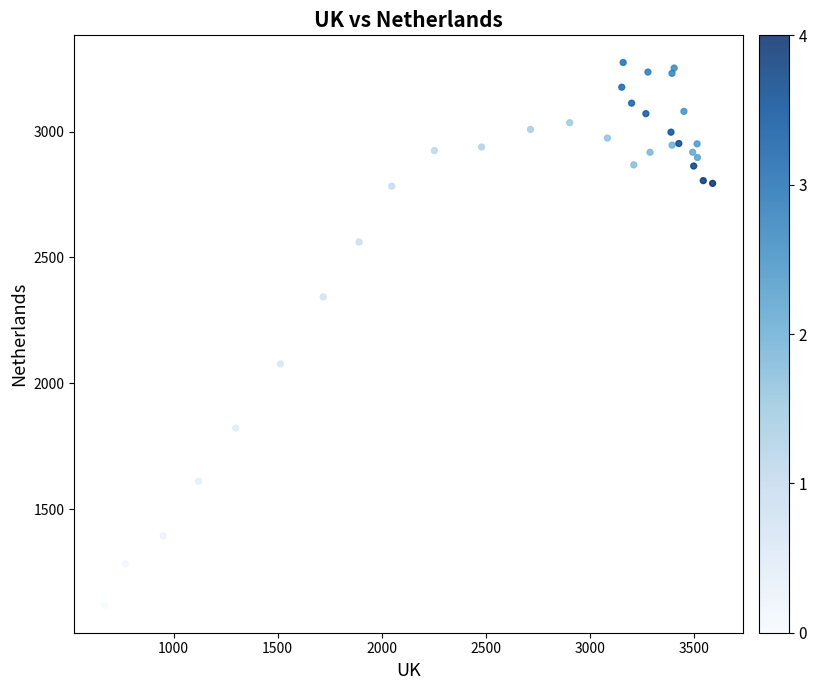

What Y value in the scatter plot is closest to 2195?

2076.8